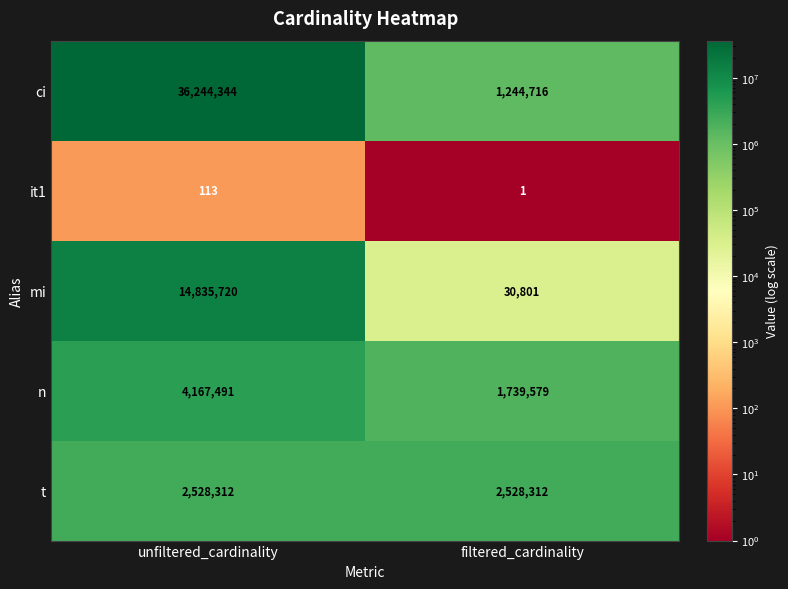

At unfiltered_cardinality, list the series in order from largest to smallest.

ci, mi, n, t, it1